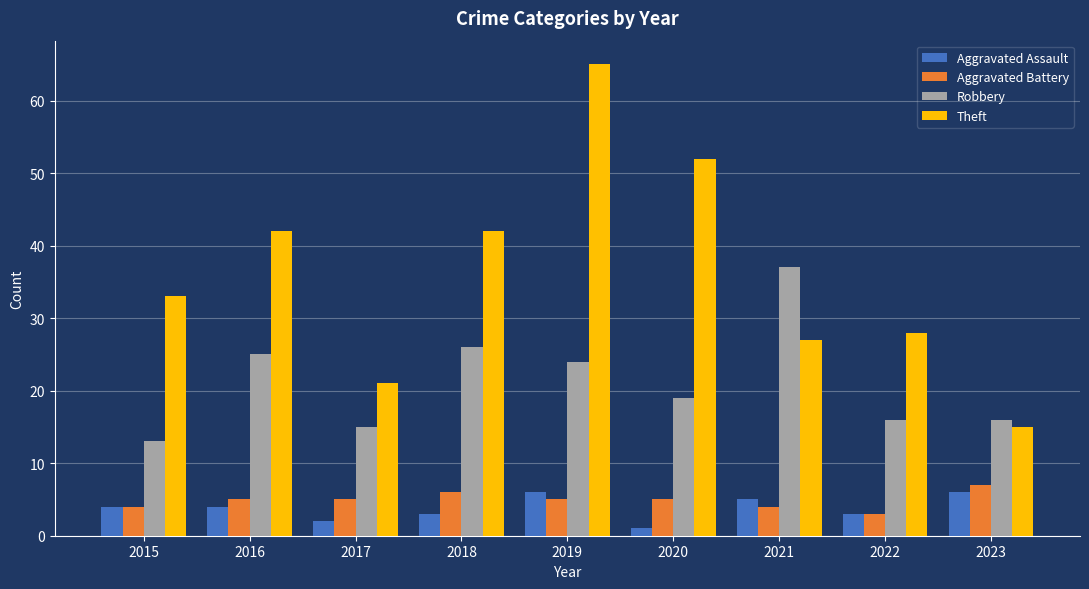

Is it true that Aggravated Assault equals 6 at 2019?

True